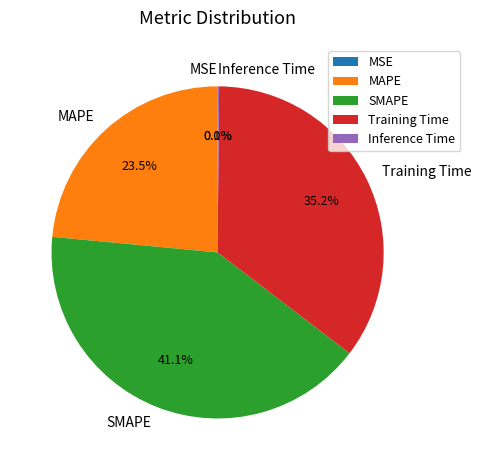

Is MAPE the majority of the pie?

No